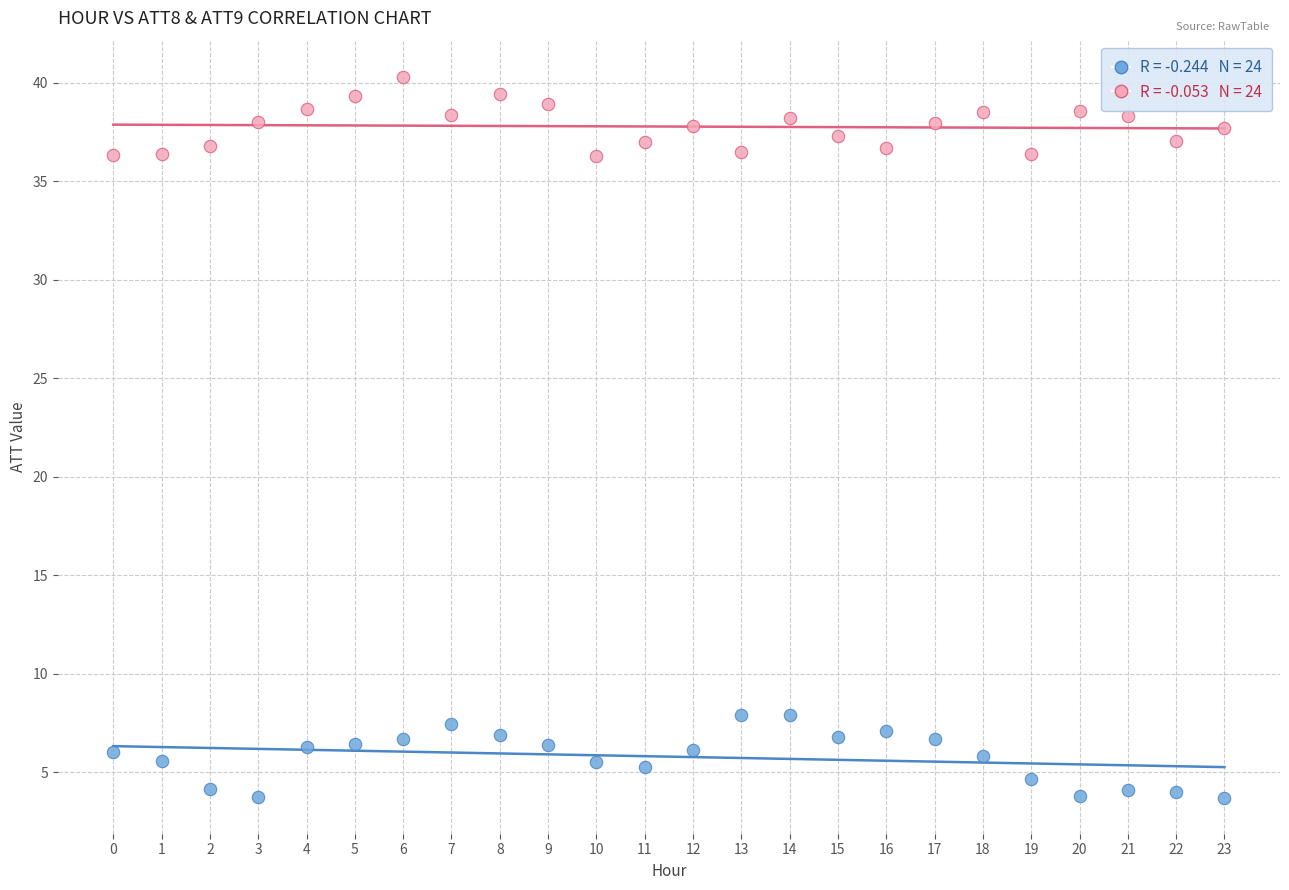

Across all data points, what is the range of Y values (max minus min)?

36.6